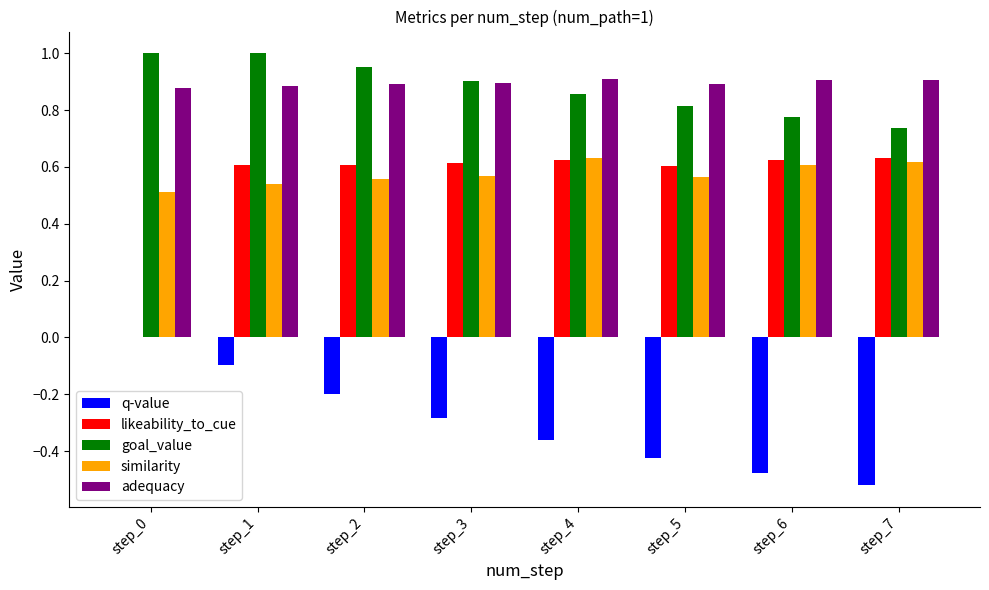

Which series changed the most between step_4 and step_7?

q-value